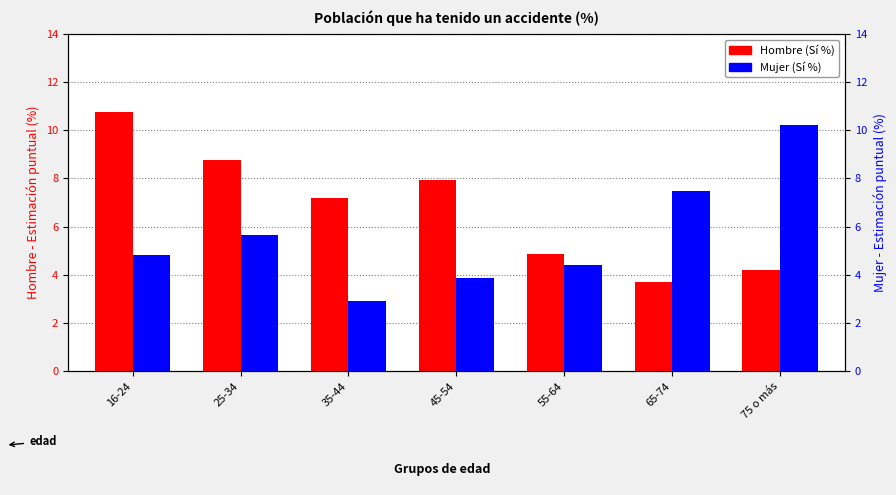

Reading left to right, what are all the values shown in this chart?

Hombre (Sí %): 10.7	8.8	7.2	7.9	4.9	3.7	4.2
Mujer (Sí %): 4.8	5.6	2.9	3.9	4.4	7.5	10.2